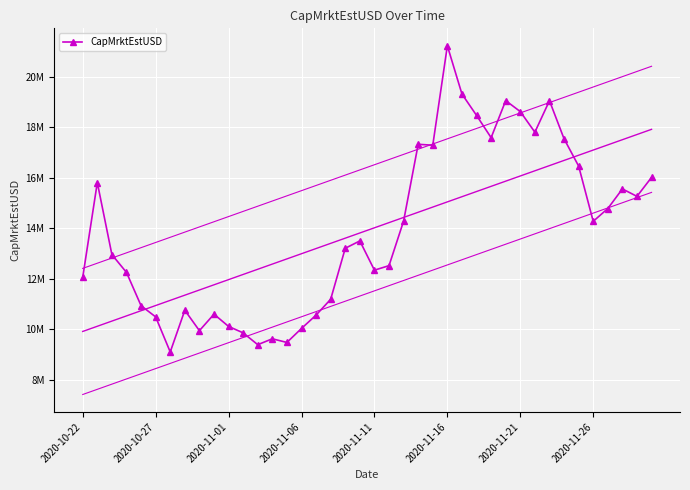

What is the average value?

13915105.6